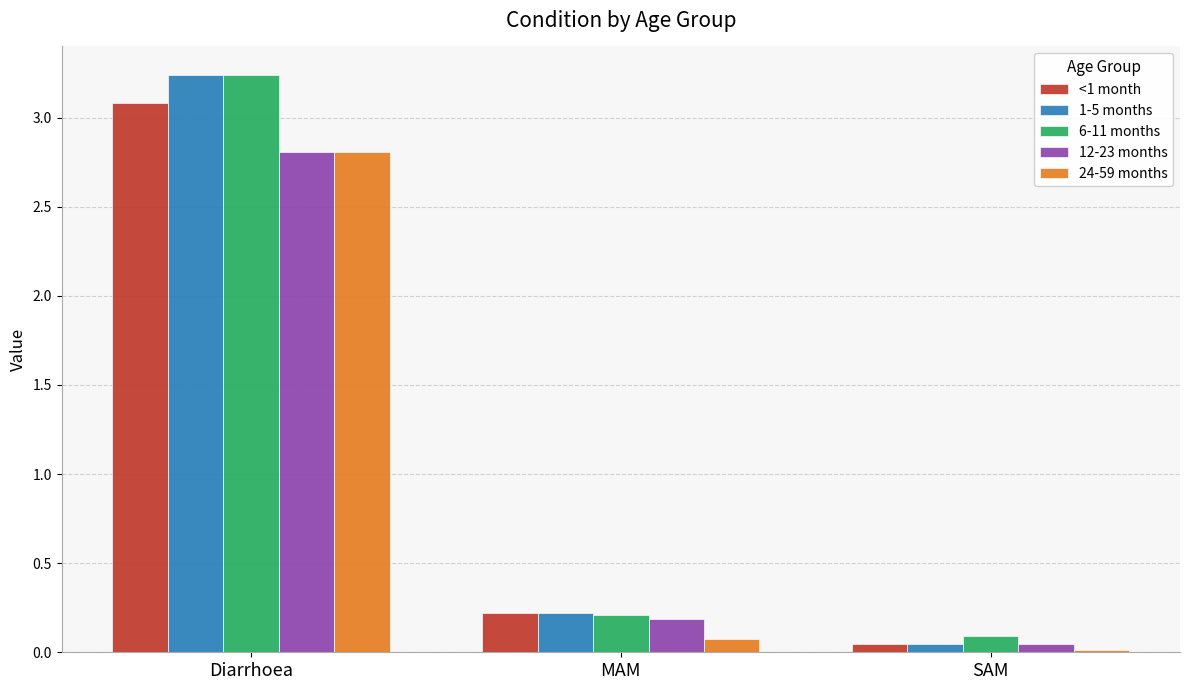

Where is <1 month nearest to the value 1?

MAM